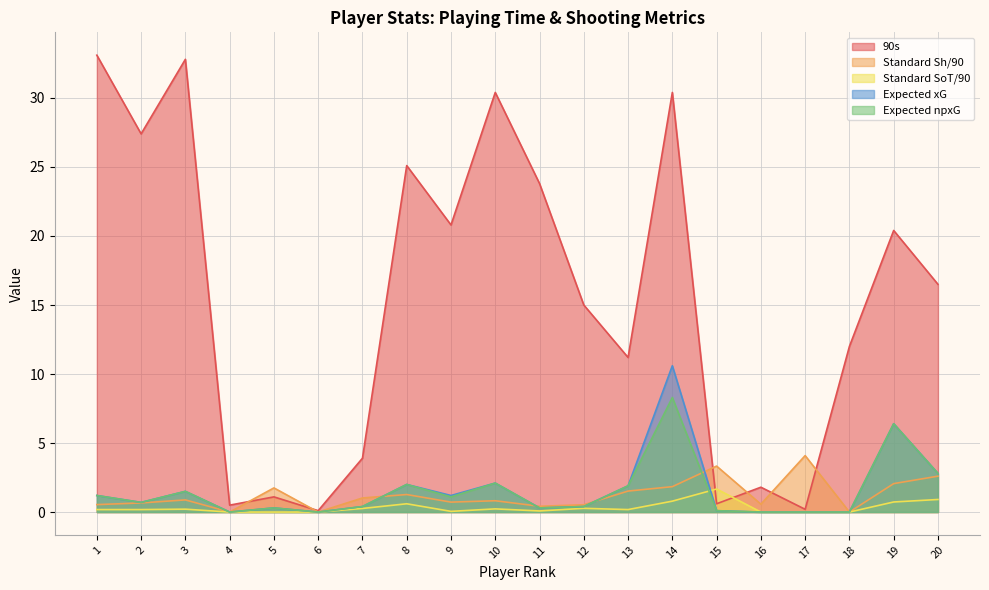

Between 9 and 17, which series saw the biggest shift?

90s